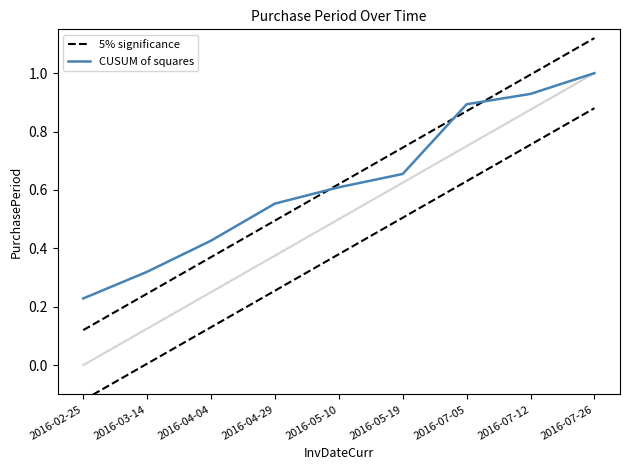

Reading left to right, transcribe all the data shown in this chart.

5% significance: 2016-02-25=0.1	2016-03-14=0.2	2016-04-04=0.4	2016-04-29=0.5	2016-05-10=0.6	2016-05-19=0.7	2016-07-05=0.9	2016-07-12=1.0	2016-07-26=1.1
CUSUM of squares: 2016-02-25=0.2	2016-03-14=0.3	2016-04-04=0.4	2016-04-29=0.6	2016-05-10=0.6	2016-05-19=0.7	2016-07-05=0.9	2016-07-12=0.9	2016-07-26=1.0